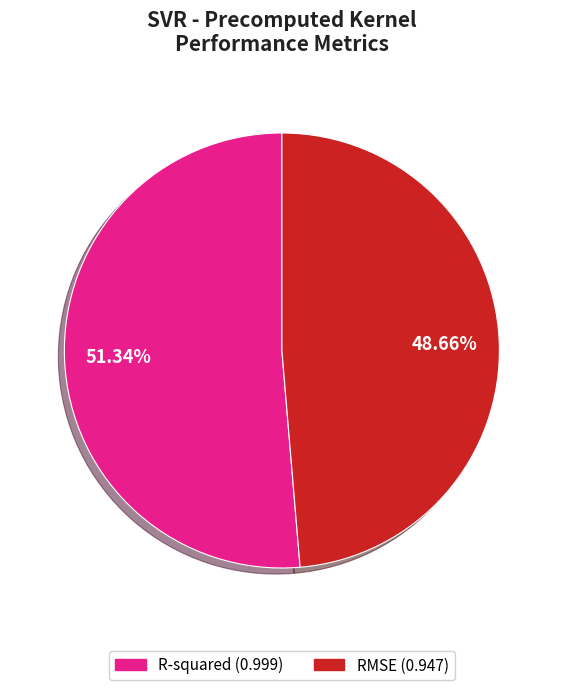

What percentage is NOT represented by R-squared?

48.7%